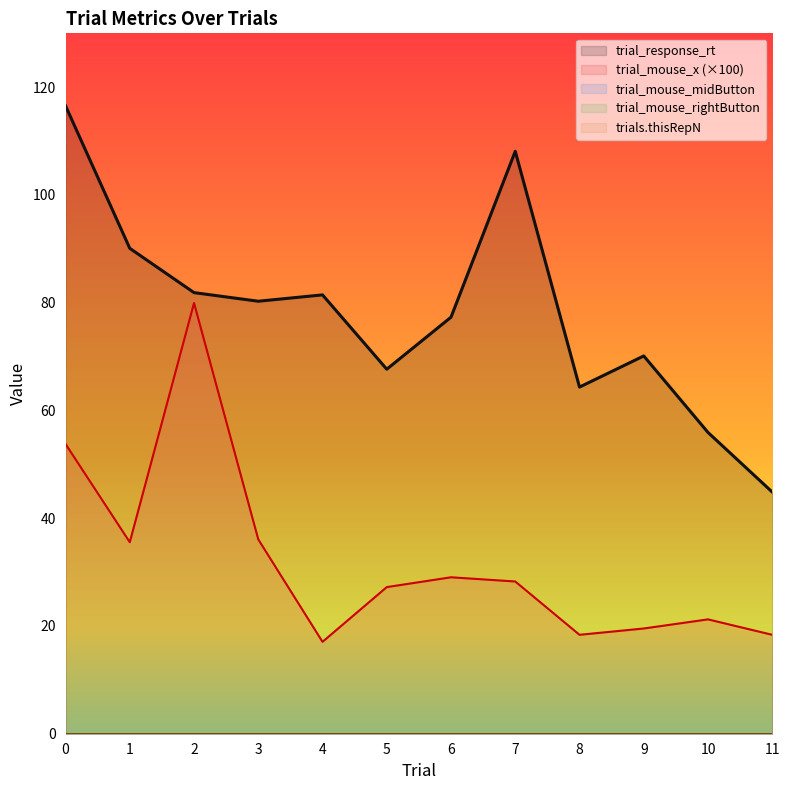

What is the sum of all trial_mouse_x (×100) values?

384.4